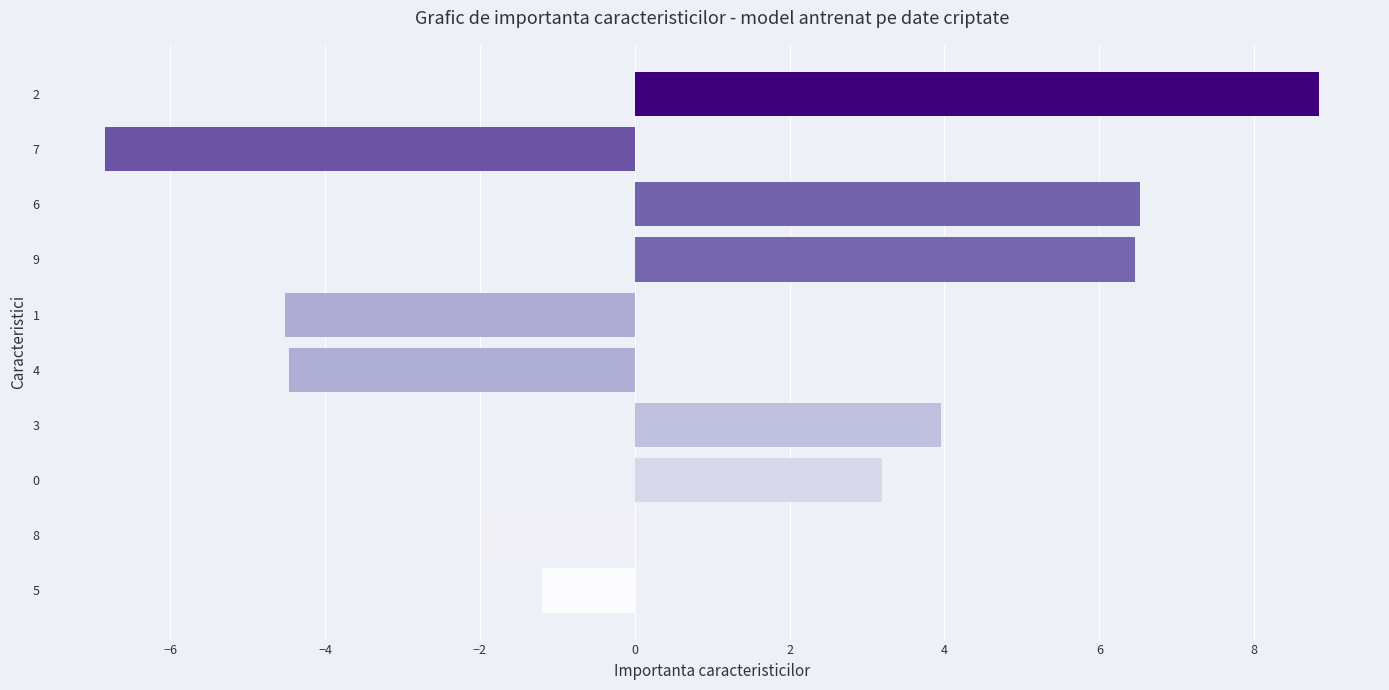

What is the average value?

1.0